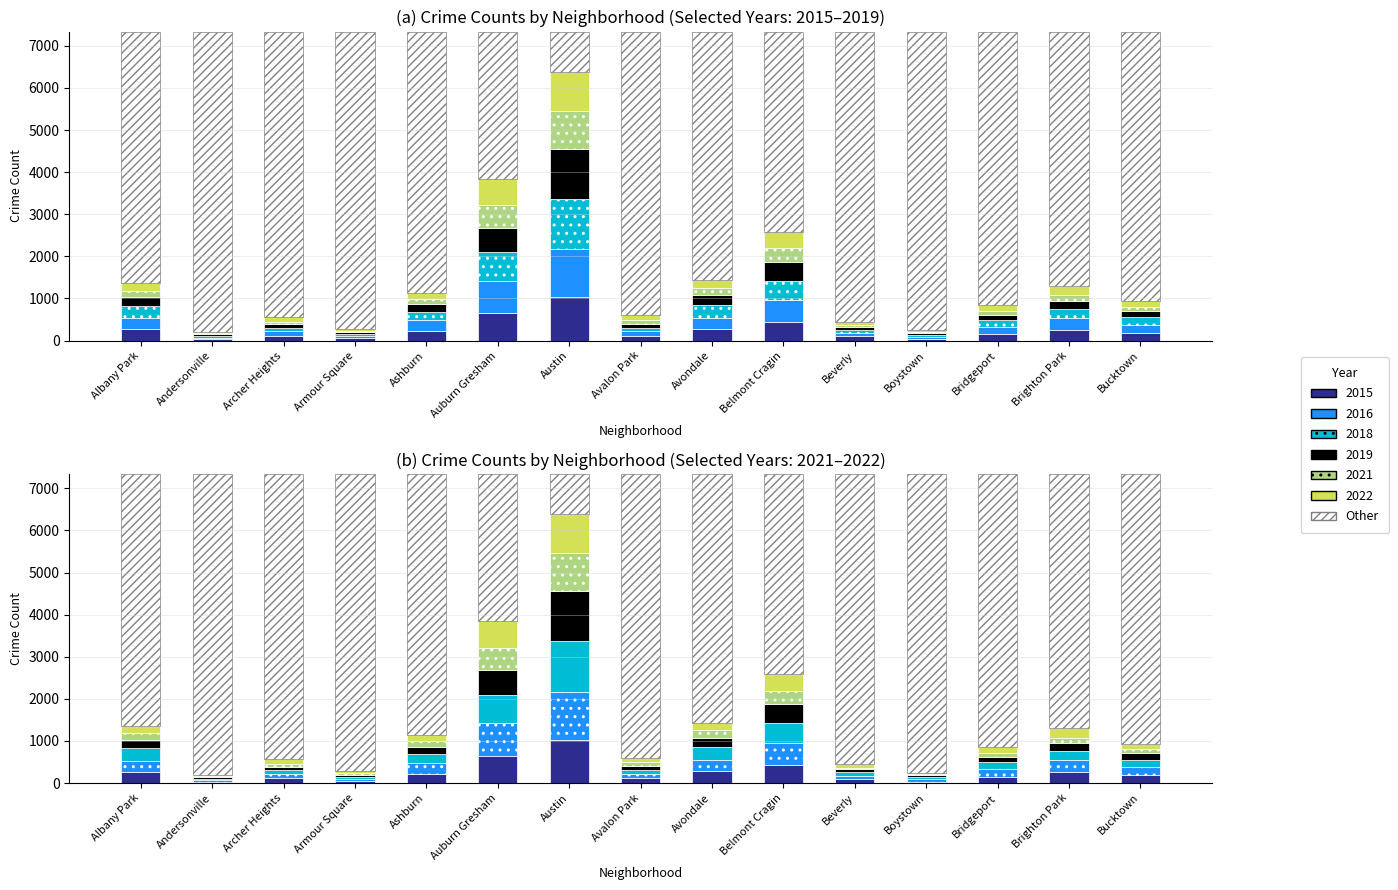

Does the chart contain any negative values?

No